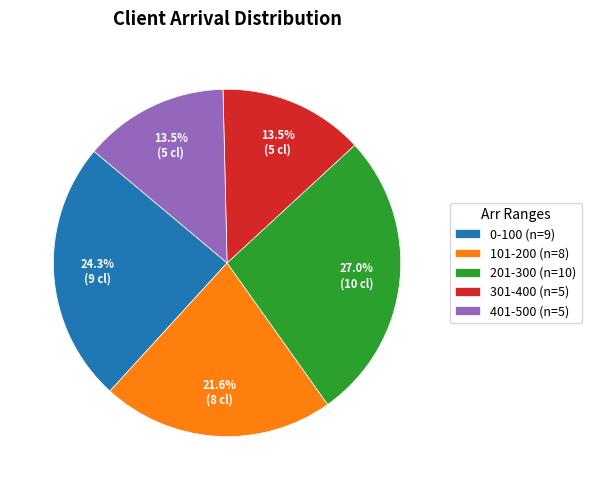

What percentage is NOT represented by 101-200 (n=8)?

78.4%